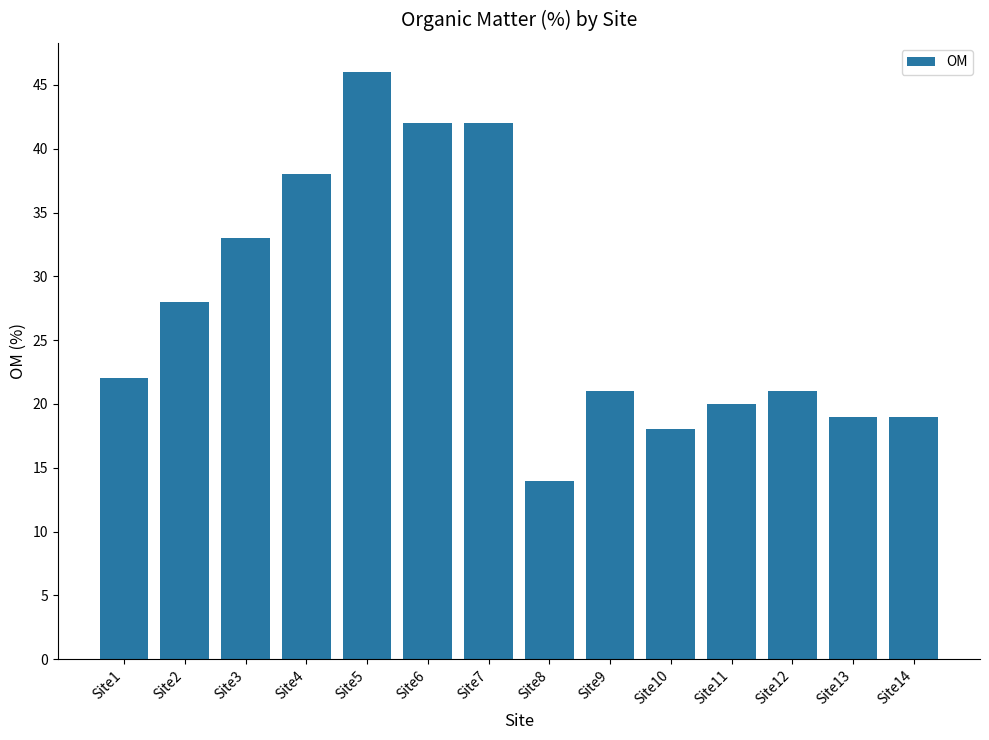

What is the difference between the maximum and minimum values?

32